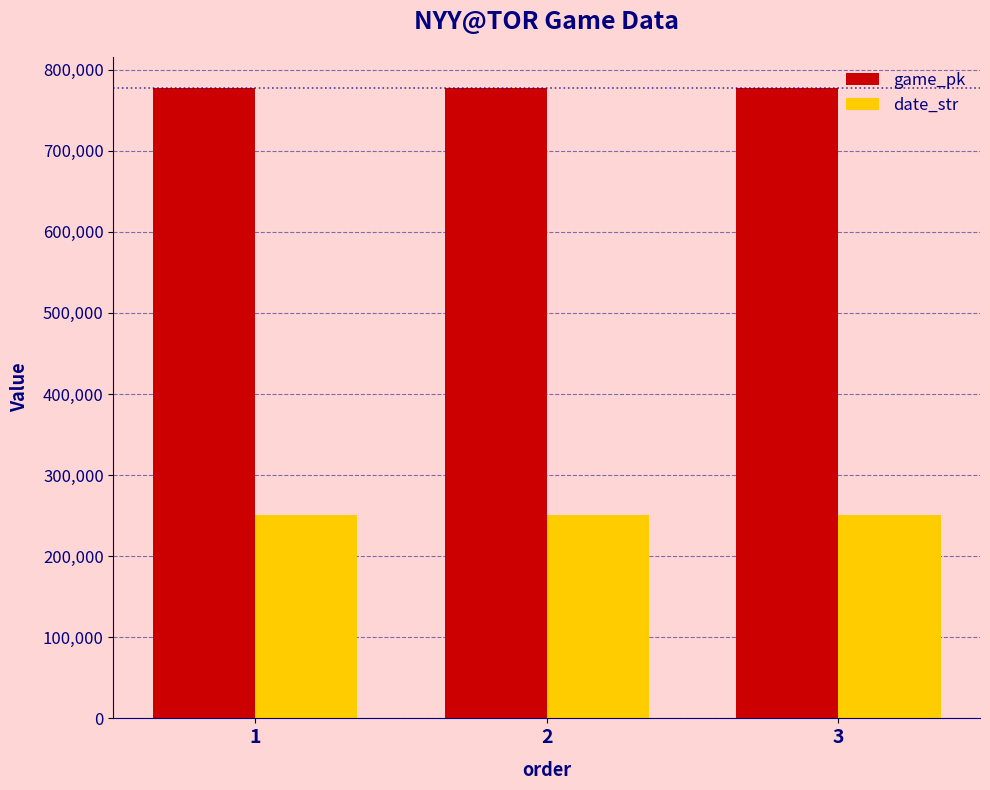

How many categories are shown in the chart?

3